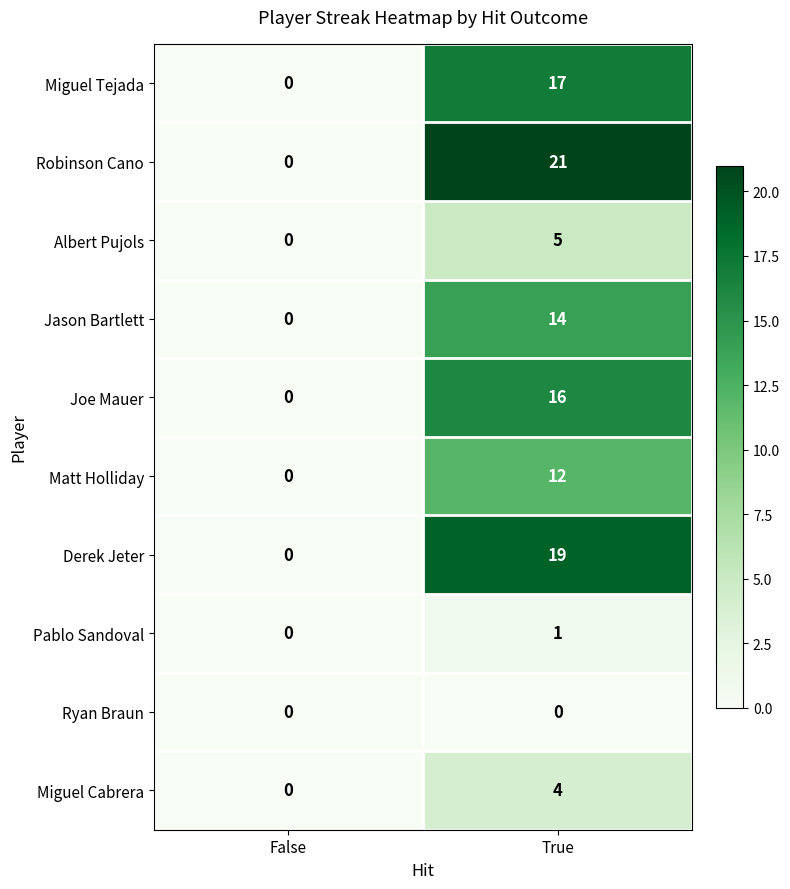

Reading left to right, transcribe all the data shown in this chart.

Miguel Tejada: 0	17
Robinson Cano: 0	21
Albert Pujols: 0	5
Jason Bartlett: 0	14
Joe Mauer: 0	16
Matt Holliday: 0	12
Derek Jeter: 0	19
Pablo Sandoval: 0	1
Ryan Braun: 0	0
Miguel Cabrera: 0	4